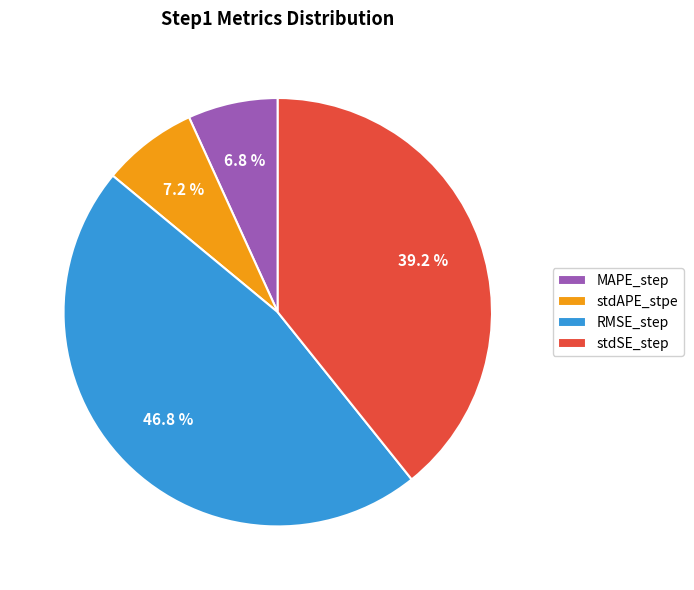

How much of the chart is everything except stdAPE_stpe?

92.8%